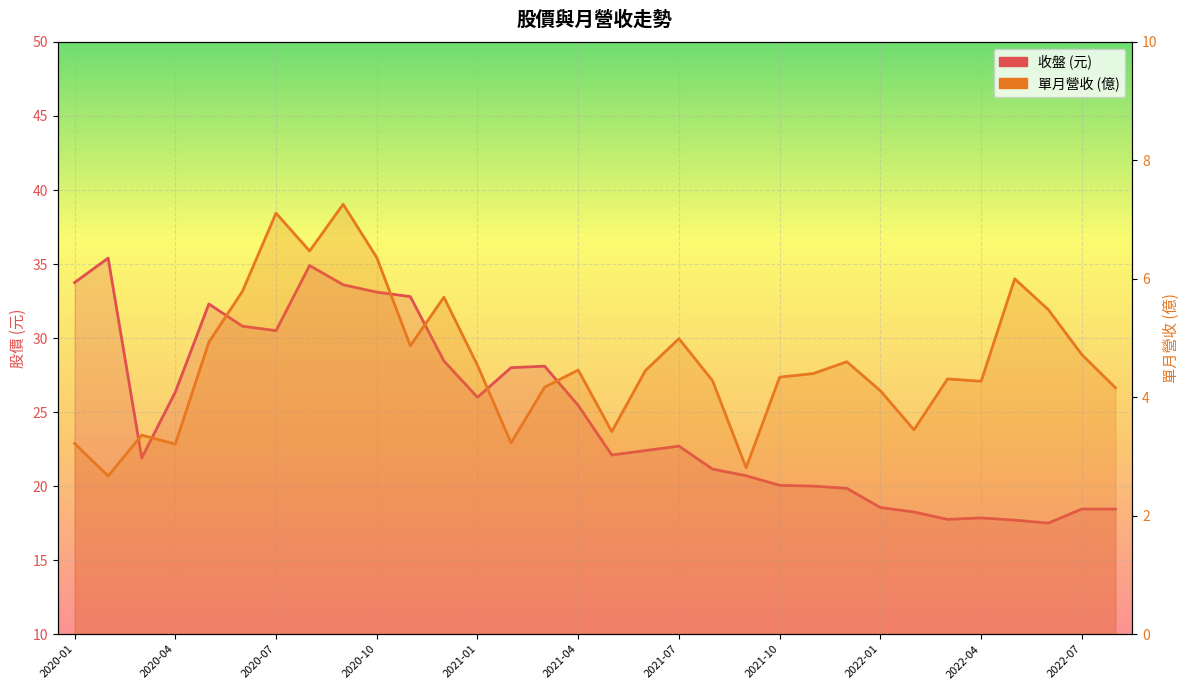

Is the value of 單月營收 at 12 greater than the value of 收盤 at 23?

No